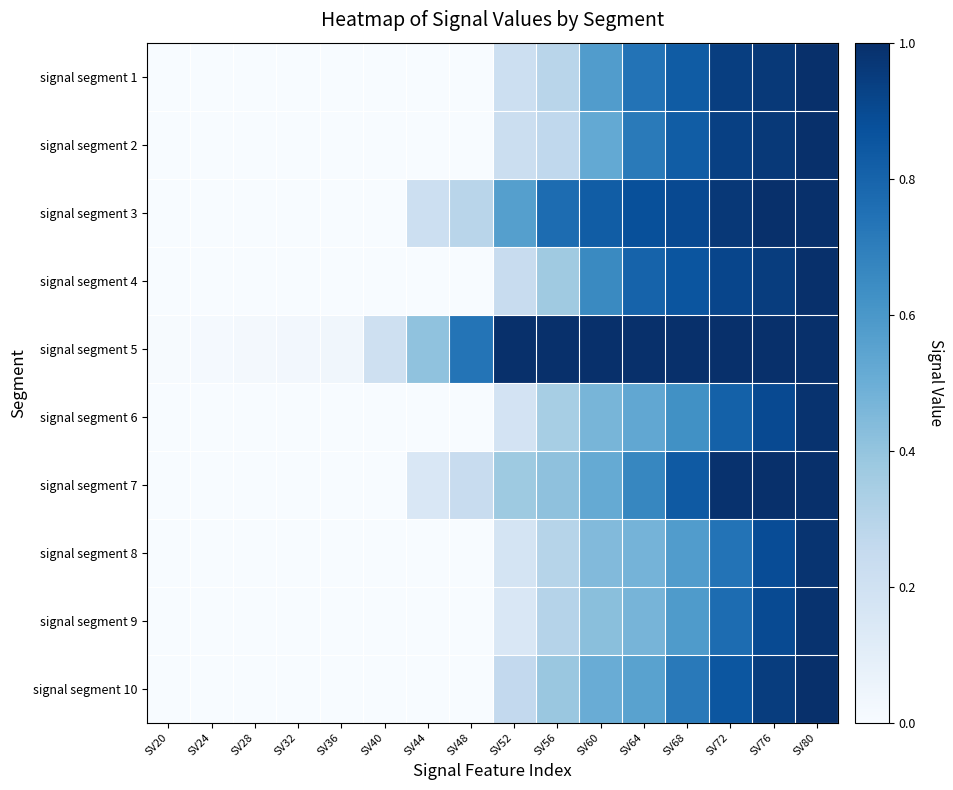

At SV52, list the series in order from smallest to largest.

signal segment 9, signal segment 8, signal segment 6, signal segment 1, signal segment 2, signal segment 4, signal segment 10, signal segment 7, signal segment 3, signal segment 5